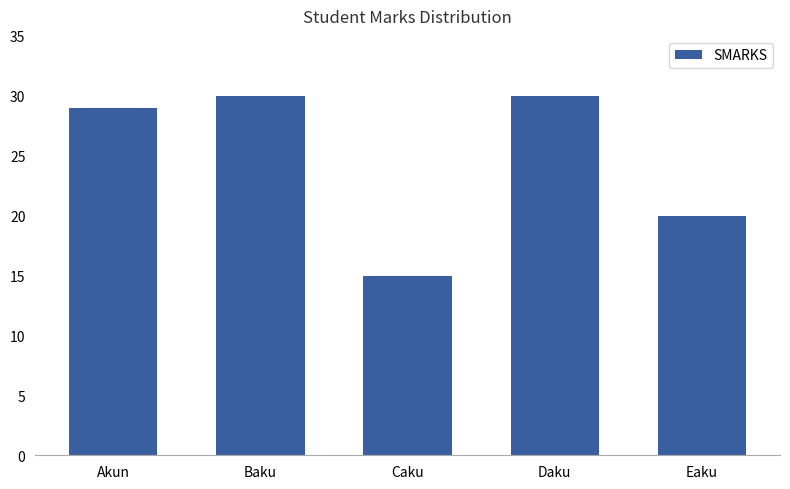

What is the greatest value displayed?

30